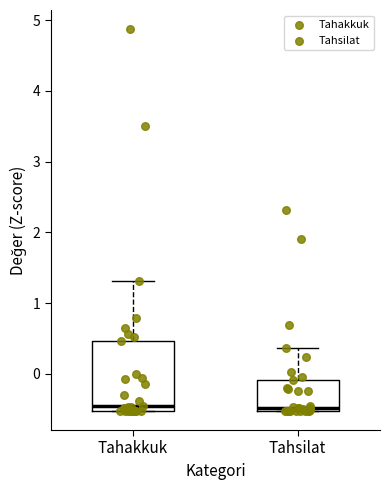

Where does the upper whisker of the box for Tahakkuk end on the y-axis? The values are not printed on the chart, so give them approximately, as read against the axis.

1.3